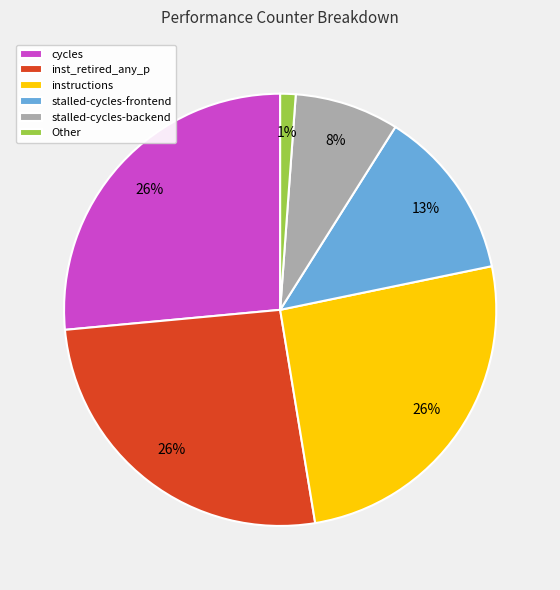

Which slice is the smallest?

Other